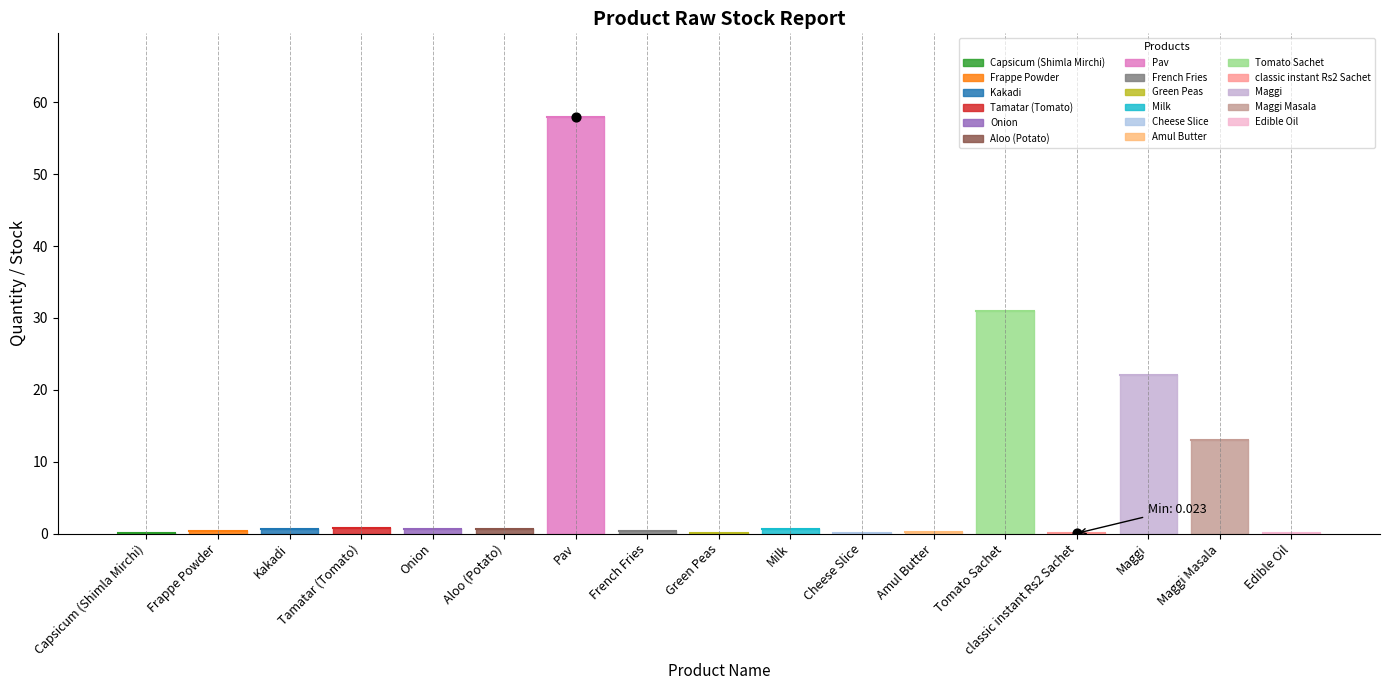

What is the range of Y values (max minus min)?

58.0